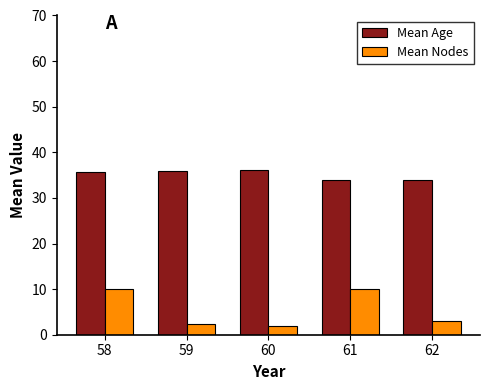

How many bars are there in total?

10